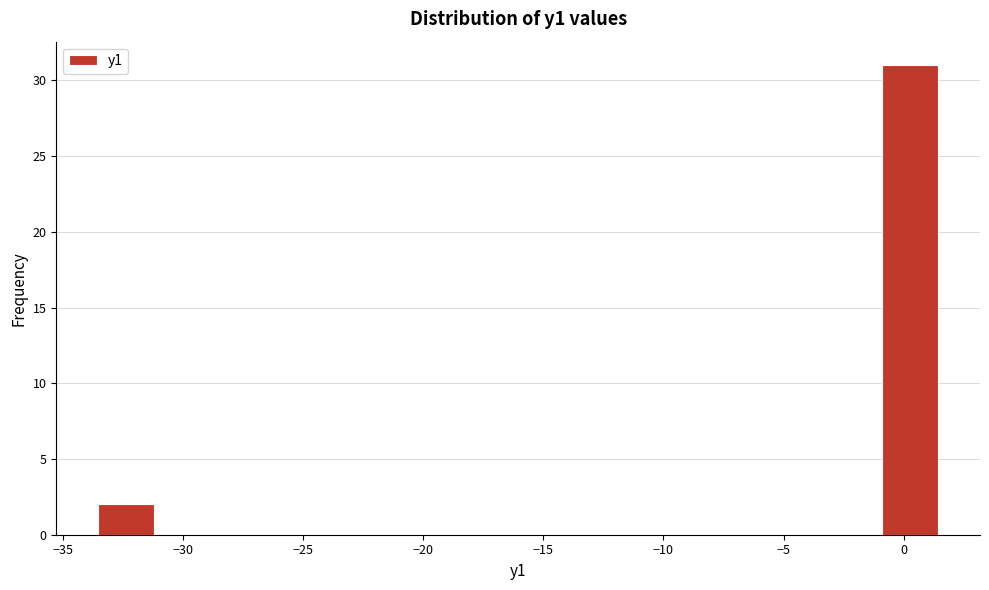

Reading left to right, transcribe this chart: for each bar, give the range it covers on the x-axis and its height. Neither the bar edges nor the heights are printed on the chart, so give them approximately, as read against the axes.

-33.5 to -31.0: 2
-31.0 to -29.0: 0
-29.0 to -26.5: 0
-26.5 to -24.0: 0
-24.0 to -22.0: 0
-22.0 to -19.5: 0
-19.5 to -17.0: 0
-17.0 to -15.0: 0
-15.0 to -12.5: 0
-12.5 to -10.0: 0
-10.0 to -8.0: 0
-8.0 to -5.5: 0
-5.5 to -3.0: 0
-3.0 to -1.0: 0
-1.0 to 1.5: 31